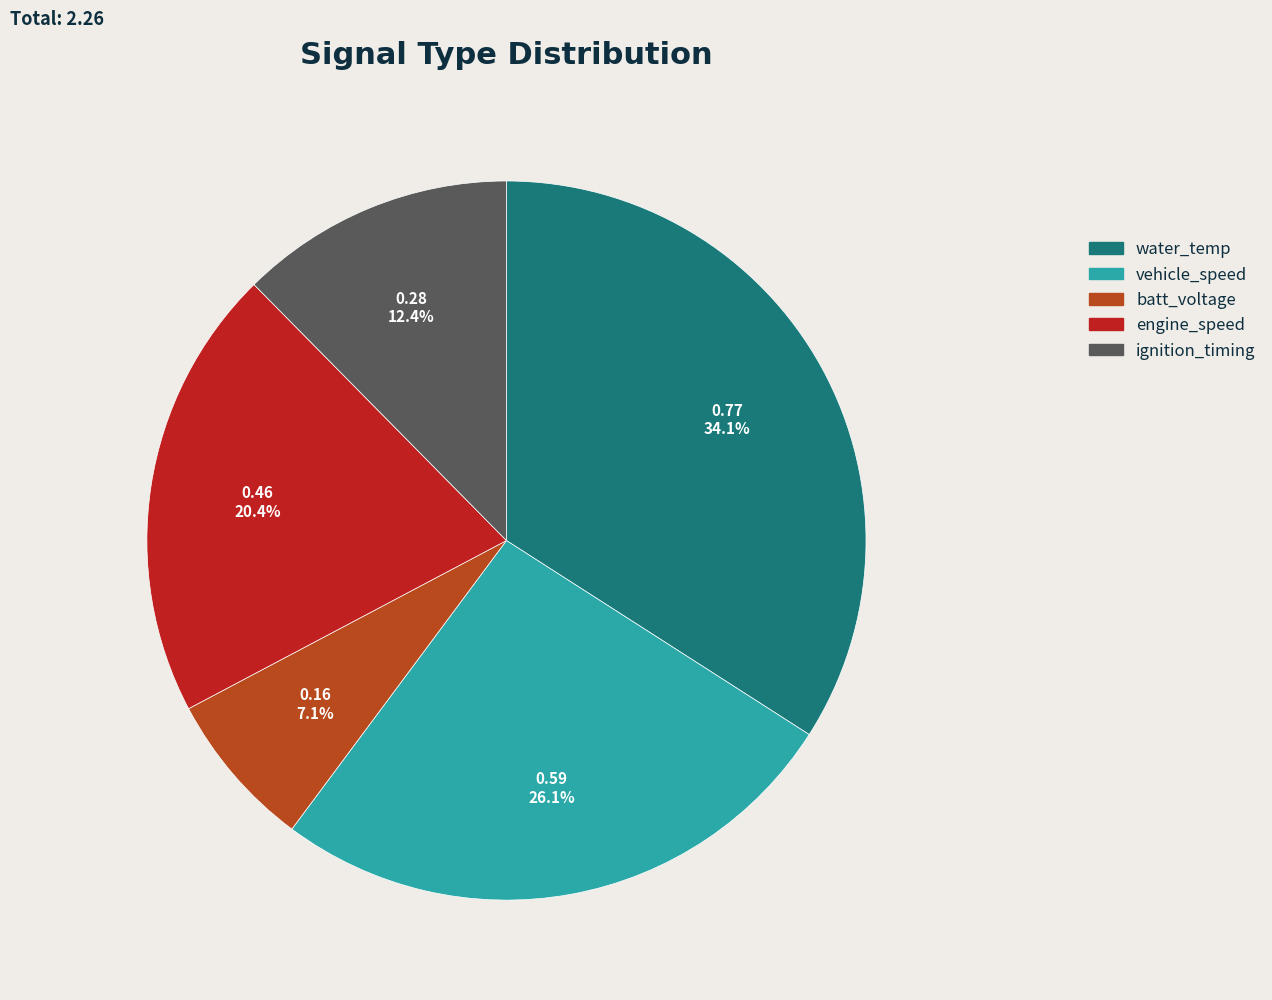

Which slice is the largest?

water_temp